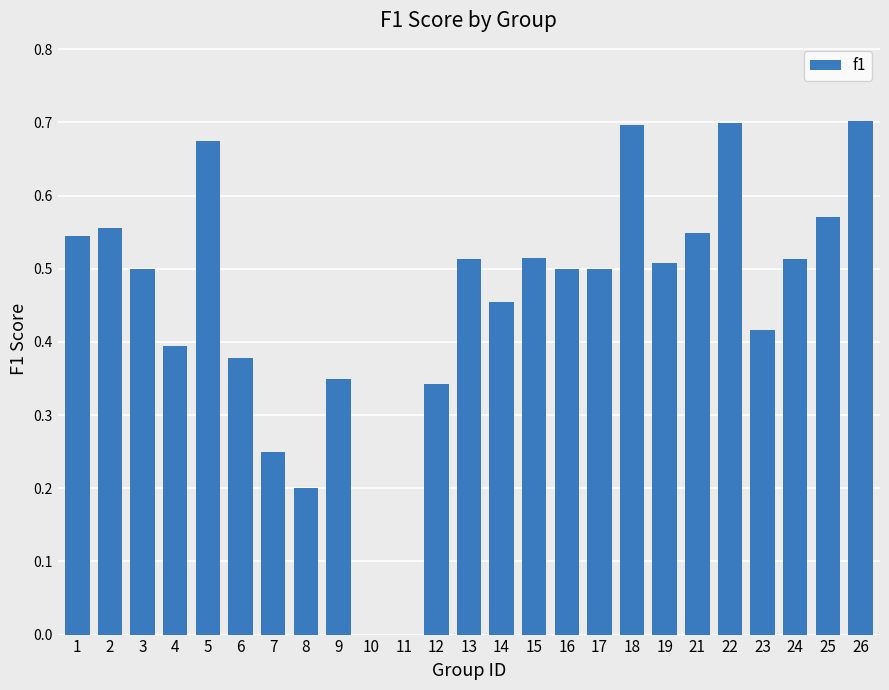

What is the change in value from 1 to 8?

-0.3